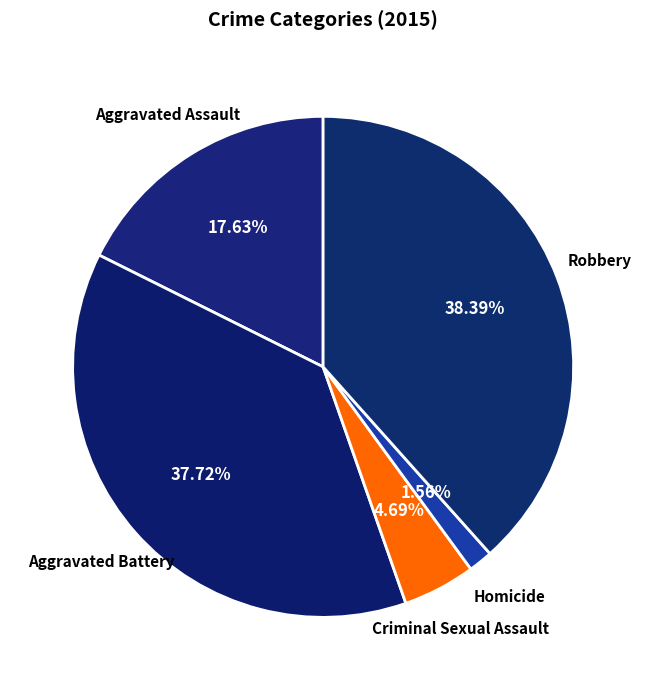

True or false: Aggravated Battery accounts for 38% of the total.

True